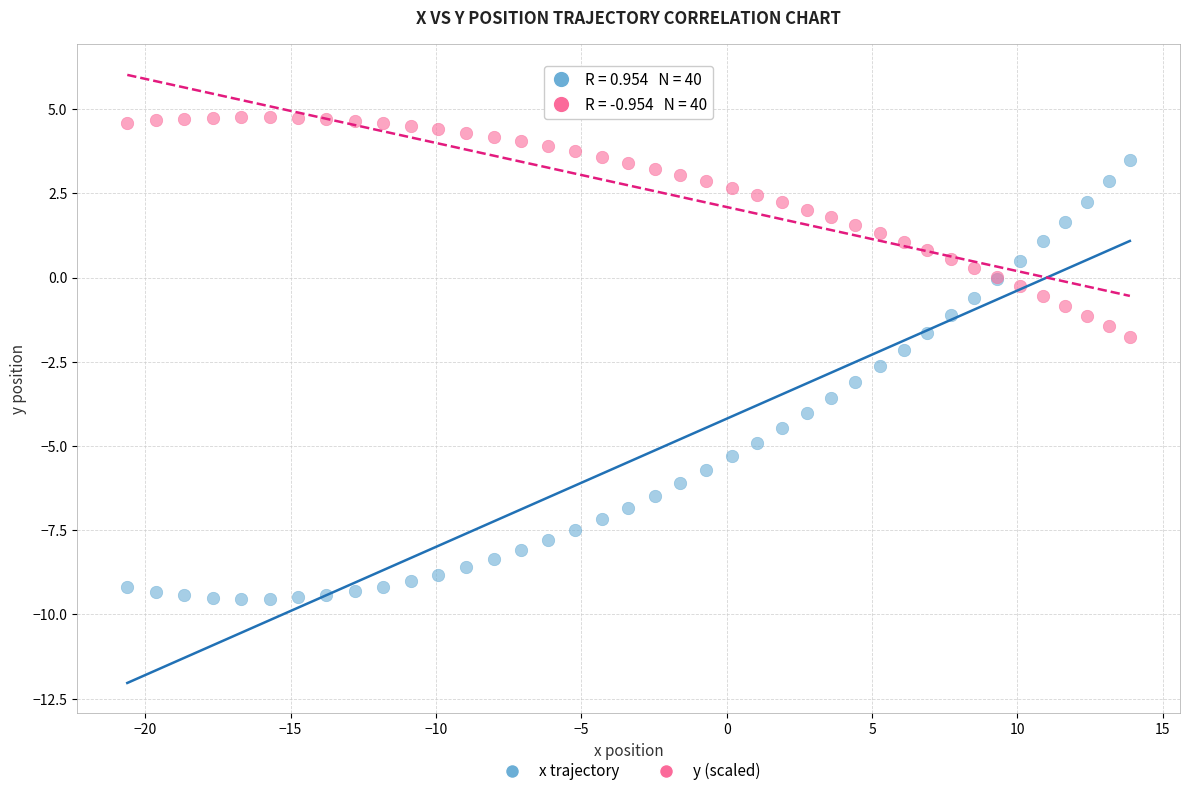

What is the X range (max minus min) for the scatter plot?

34.5